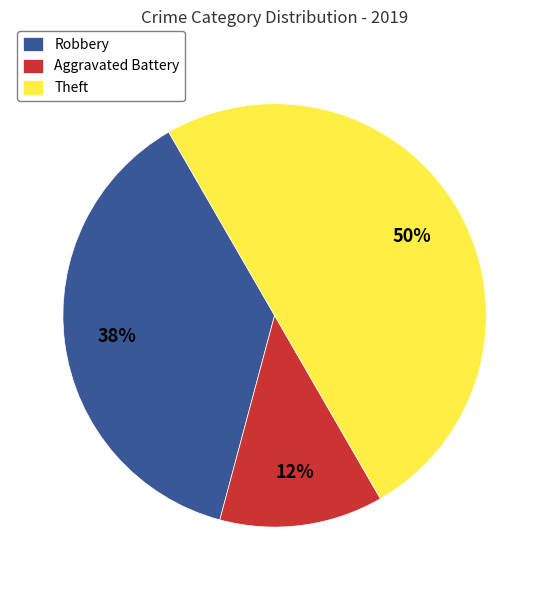

To the nearest percent, what is the difference between the Robbery and Theft slice percentages?

12%